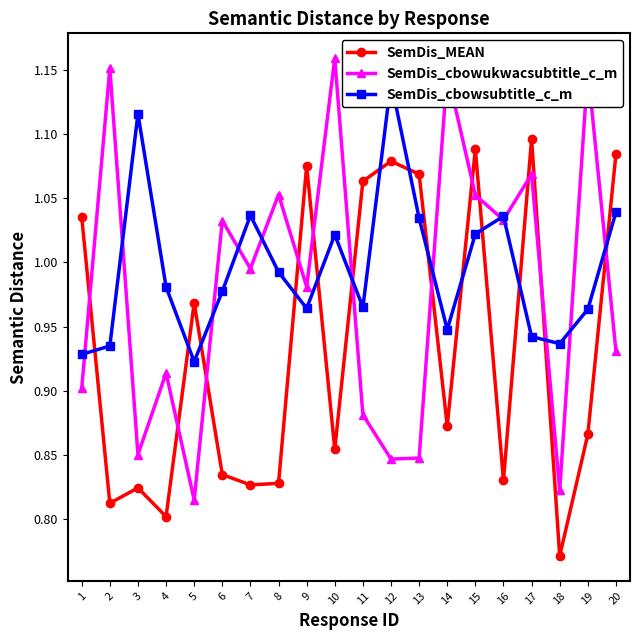

At 18, list the series in order from smallest to largest.

SemDis_MEAN, SemDis_cbowukwacsubtitle_c_m, SemDis_cbowsubtitle_c_m